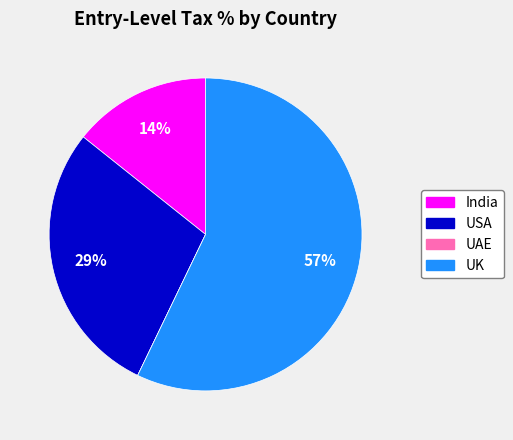

Is it true that UK is 65% of the pie?

False